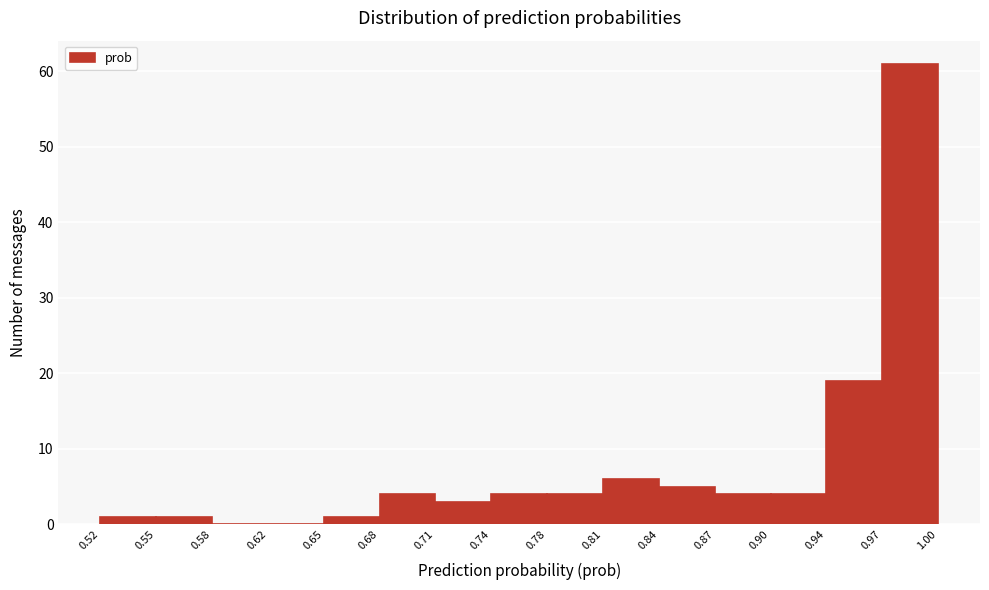

Reading left to right, list every bar in this chart as the range it spans on the x-axis followed by its height. The values are not printed on the chart, so give them approximately, as read against the axis.

0.52 to 0.55: 1
0.55 to 0.58: 1
0.58 to 0.62: 0
0.62 to 0.65: 0
0.65 to 0.68: 1
0.68 to 0.71: 4
0.71 to 0.74: 3
0.74 to 0.78: 4
0.78 to 0.81: 4
0.81 to 0.84: 6
0.84 to 0.87: 5
0.87 to 0.90: 4
0.90 to 0.94: 4
0.94 to 0.97: 19
0.97 to 1.00: 61